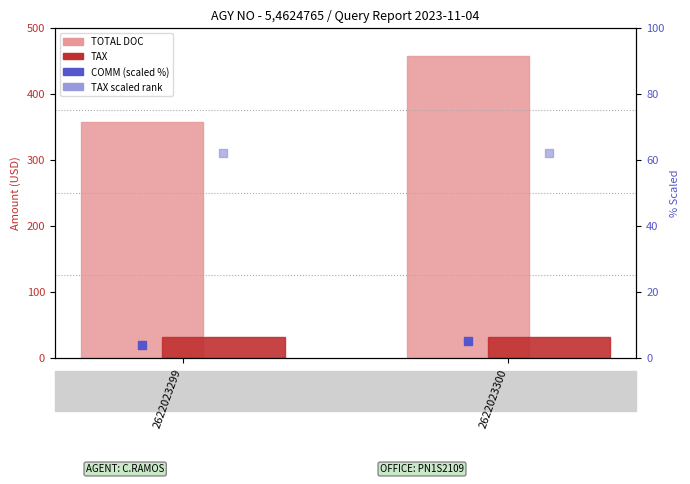

What are all the series names shown in the legend?

TOTAL DOC, TAX, COMM (scaled %), TAX scaled rank